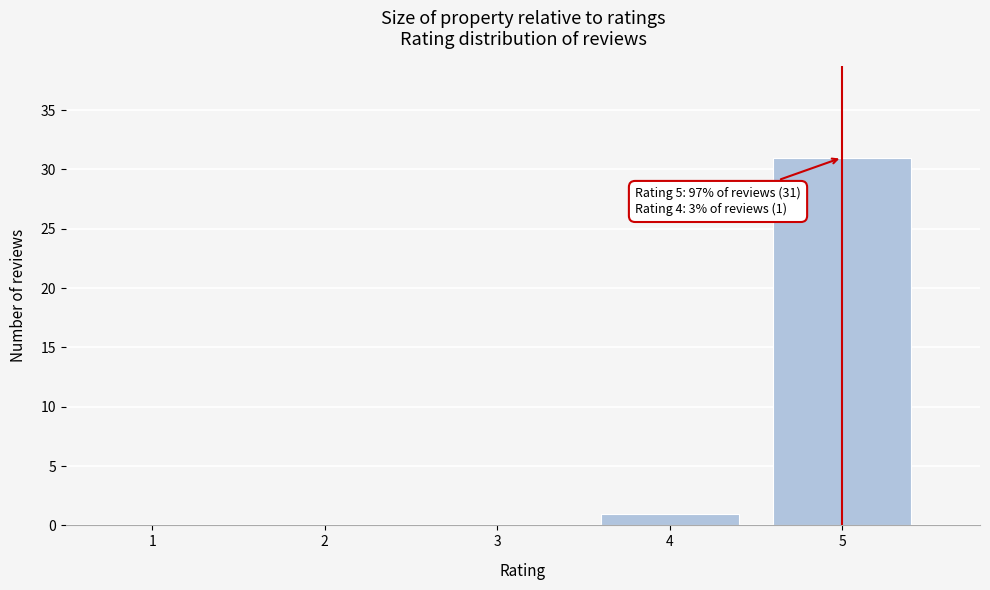

Reading right to left, list all the values displayed in this chart.

5=31	4=1